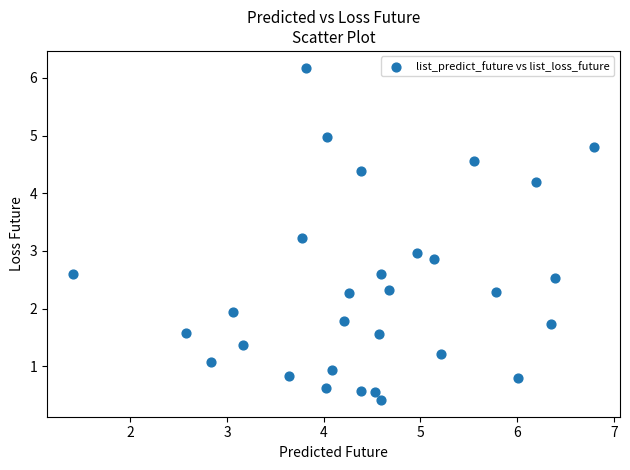

What is the range of X values (max minus min)?

5.4